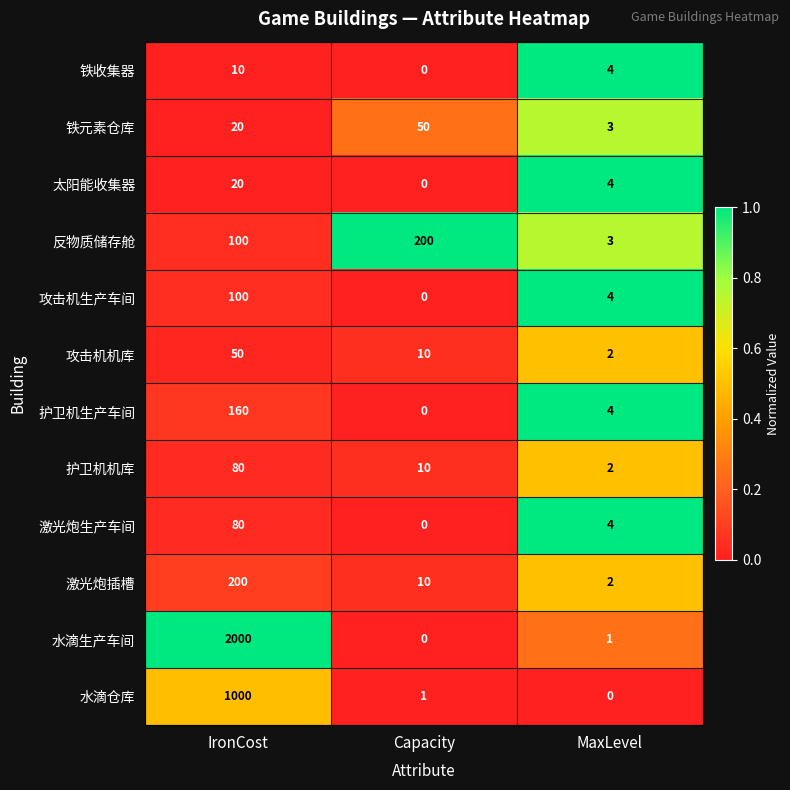

Which series has the largest total across all categories?

水滴生产车间